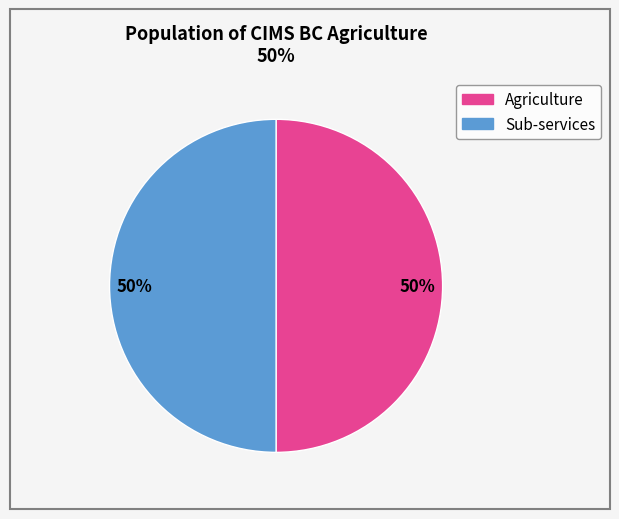

Which category has the biggest portion of the pie?

Agriculture